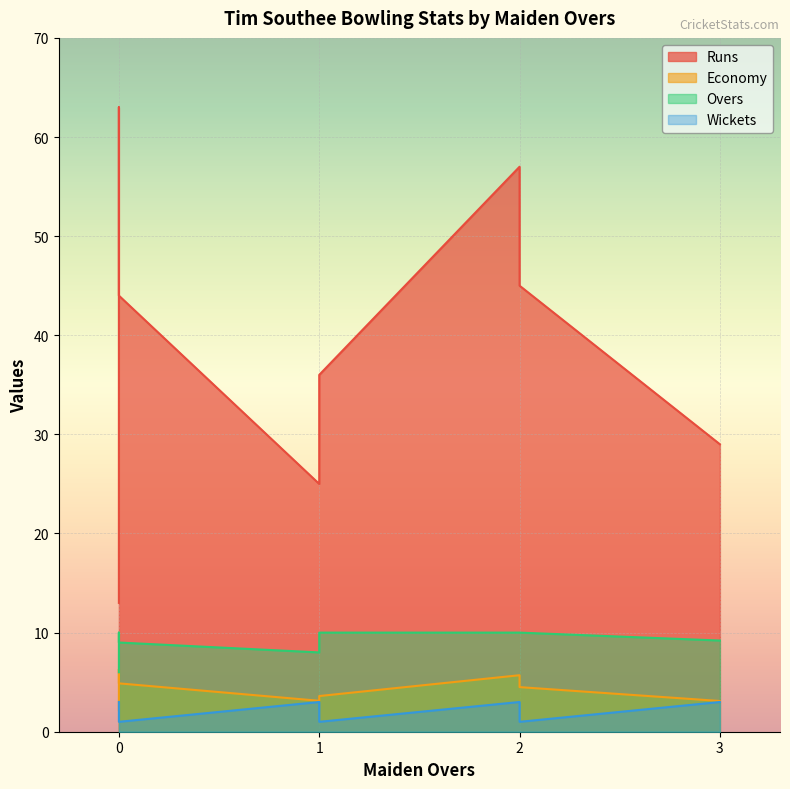

Is the value of Economy at 2 greater than the value of Overs at 2?

No